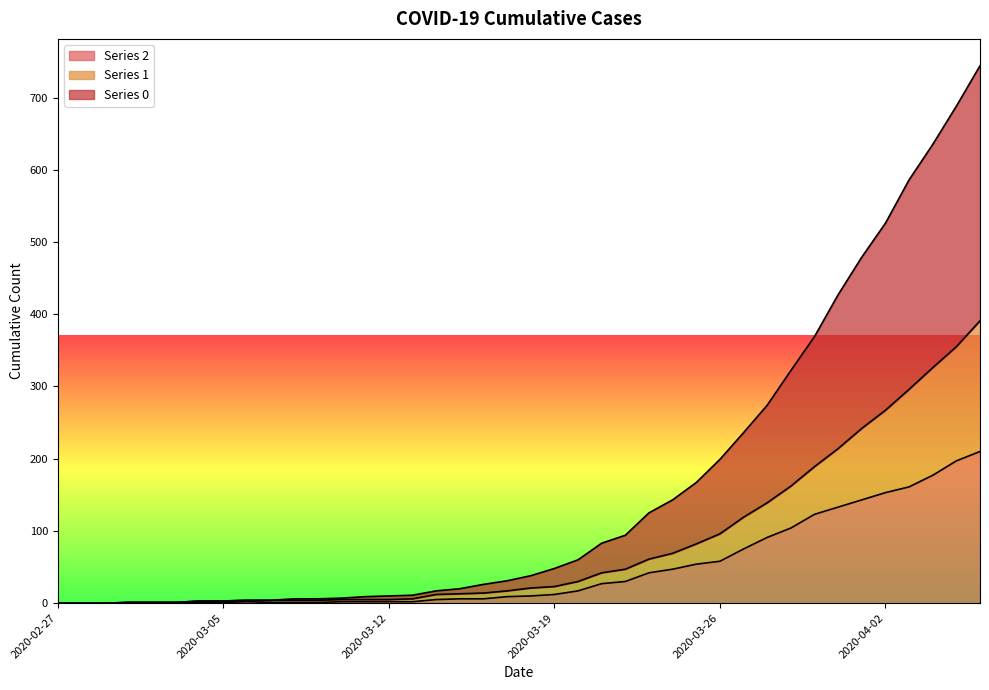

Where is 0 nearest to the value 372?

2020-03-30